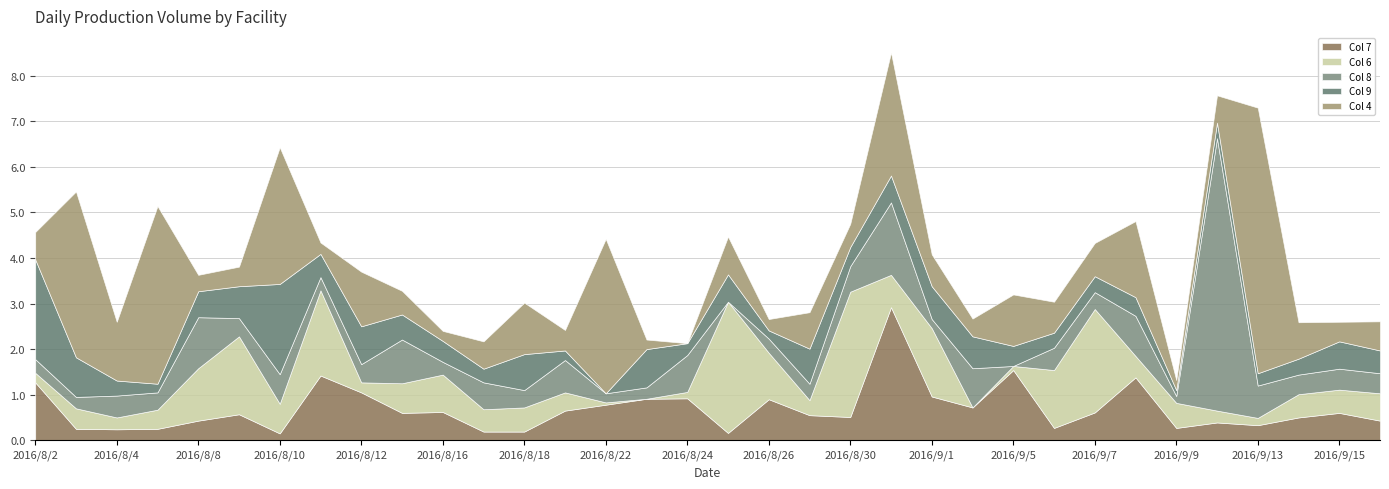

What are all the series names shown in the legend?

Col 7, Col 6, Col 8, Col 9, Col 4